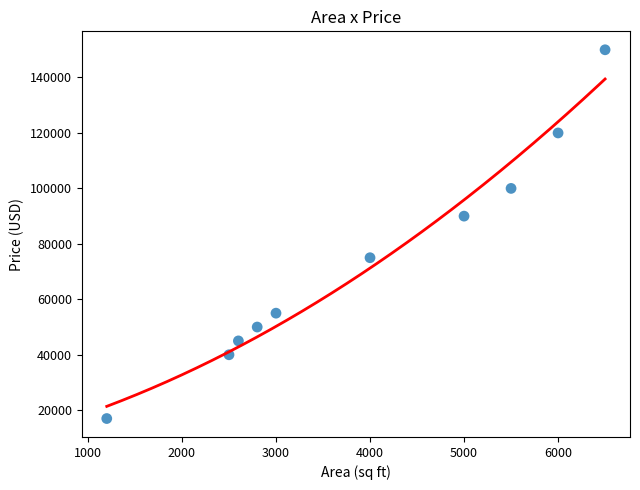

What Y value in the scatter plot is closest to 83500?

90000